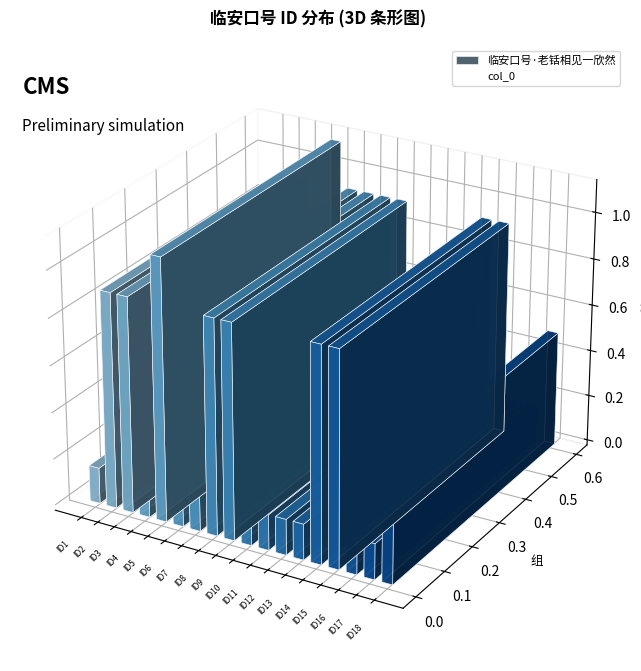

Does the chart contain stacked bars?

No